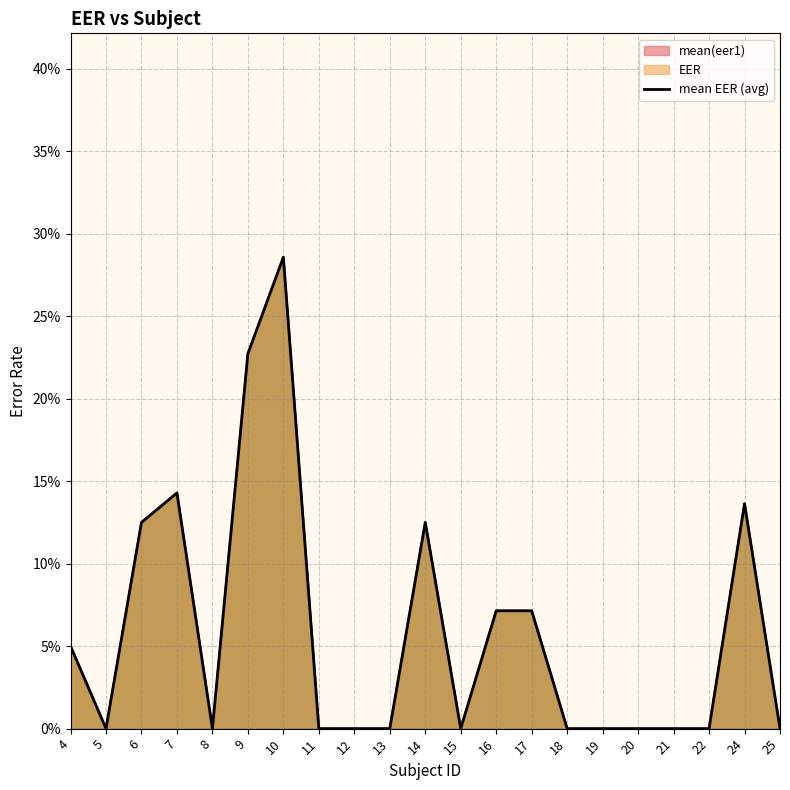

Rank the categories by value from lowest to highest.

5, 8, 11, 12, 13, 15, 18, 19, 20, 21, 22, 25, 4, 16, 17, 6, 14, 24, 7, 9, 10